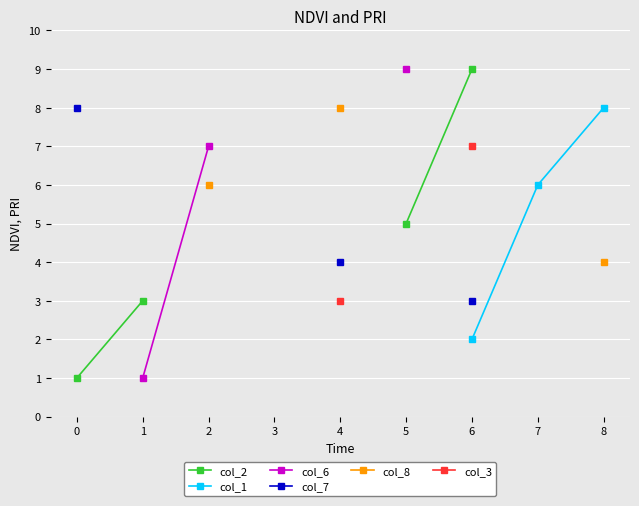

True or false: col_8 and col_3 cross at least once.

False